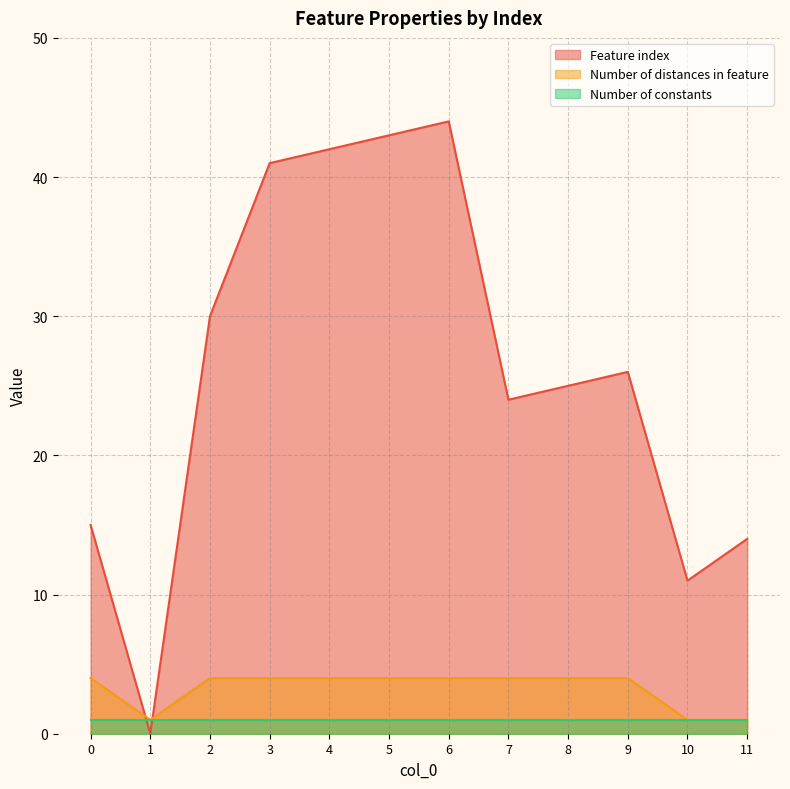

The Feature index series shows 30 at 2. True or false?

True